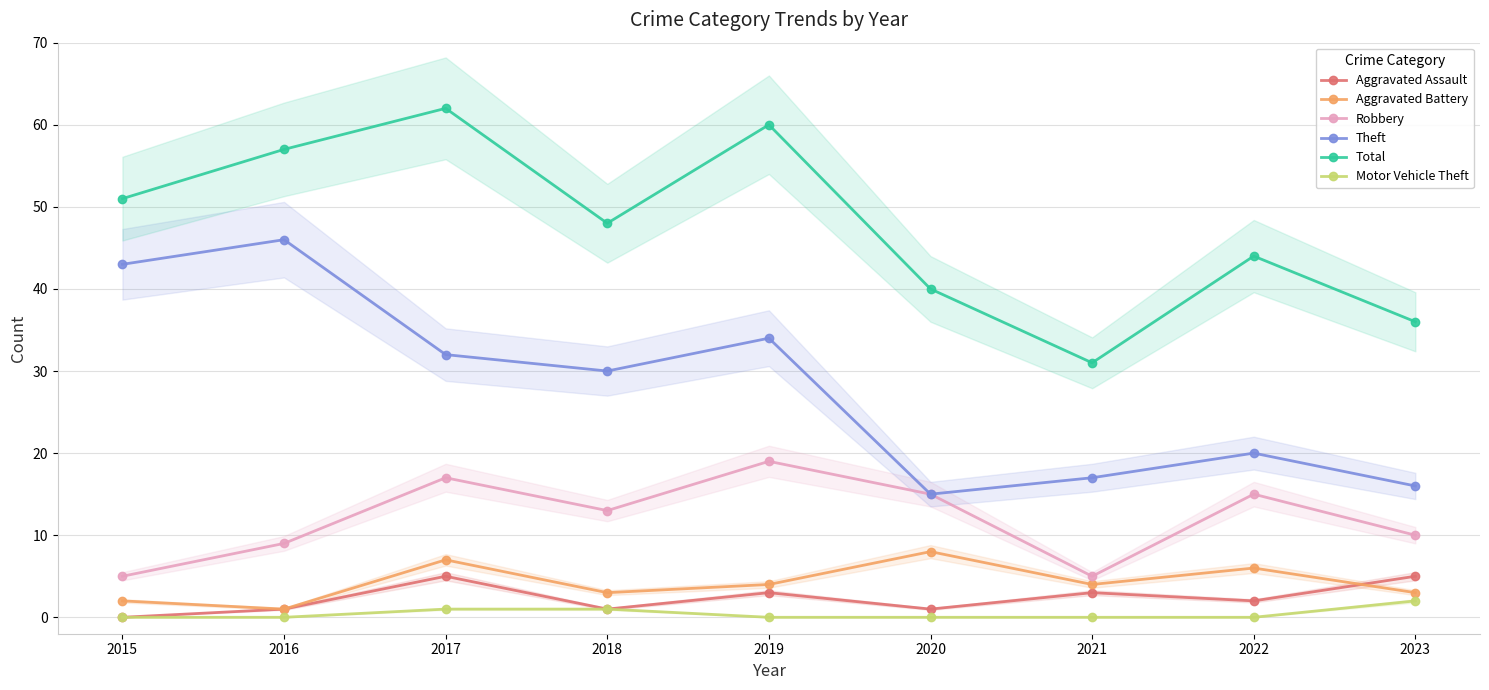

How many interior local valleys does the Theft series have?

2